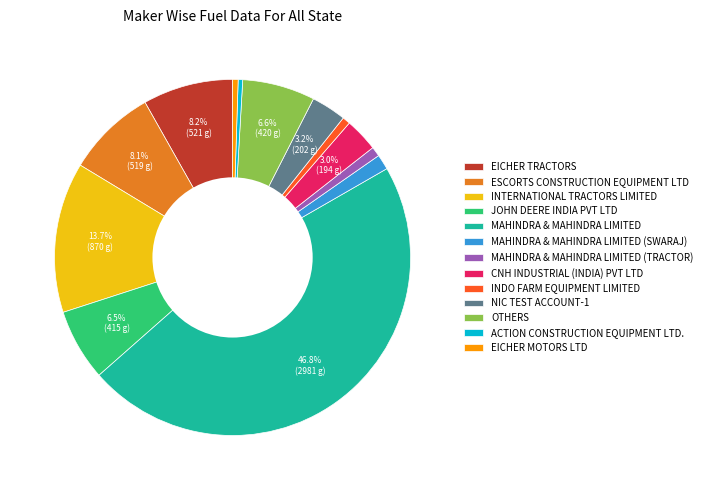

Is MAHINDRA & MAHINDRA LIMITED (TRACTOR) the majority of the pie?

No